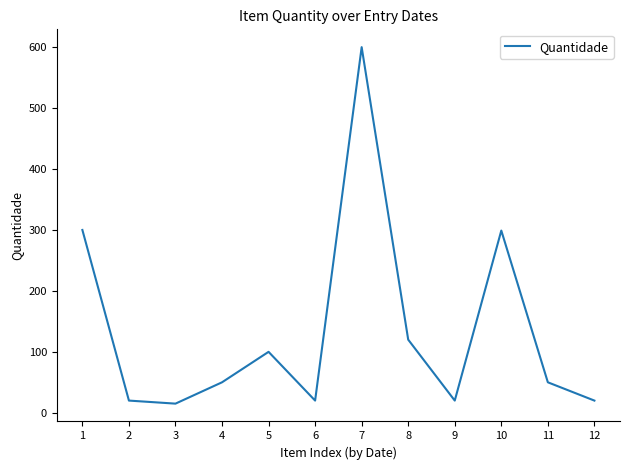

What is the approximate value at 4, to the nearest 10?

50